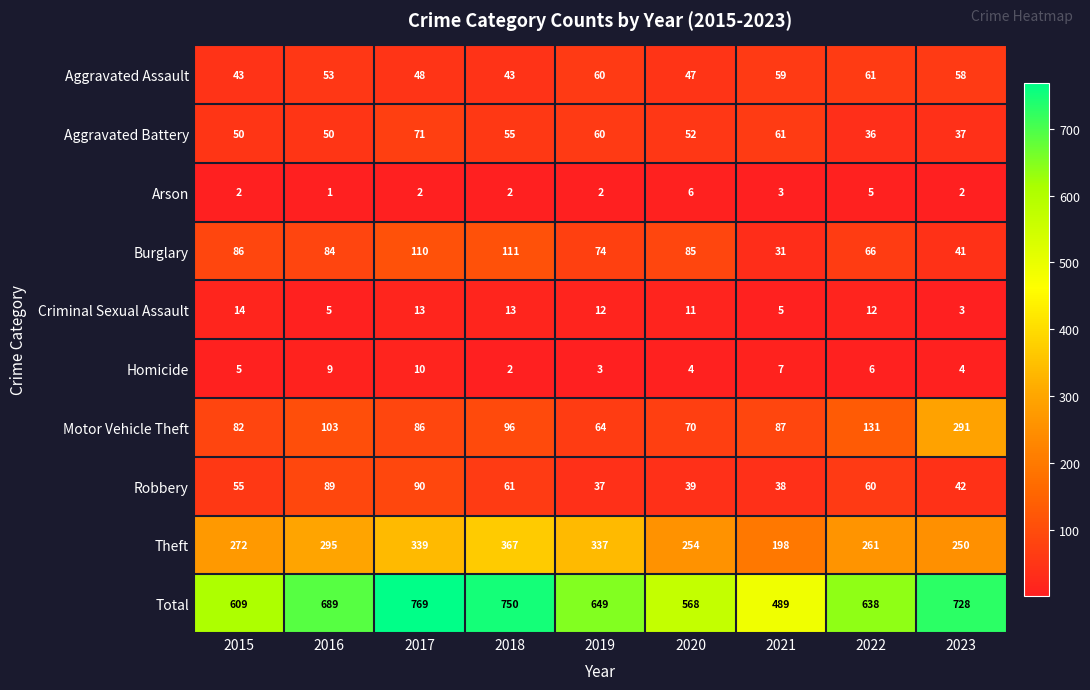

True or false: Burglary has a value of 86 at 2015.

True